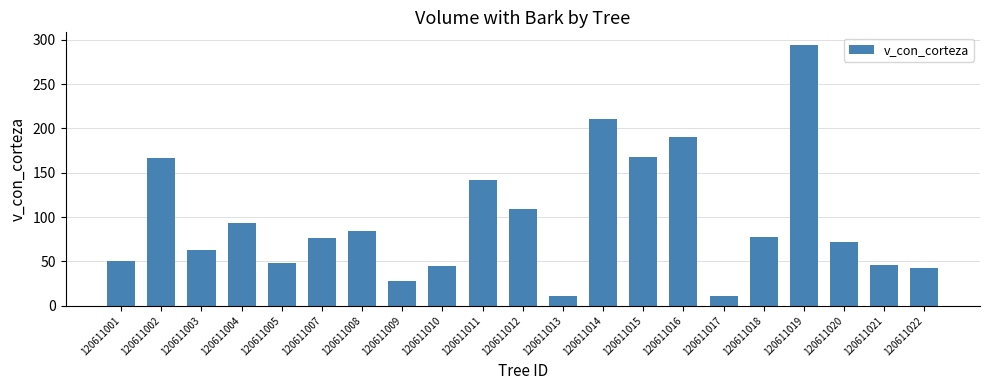

Read the value at 120611018.

77.2